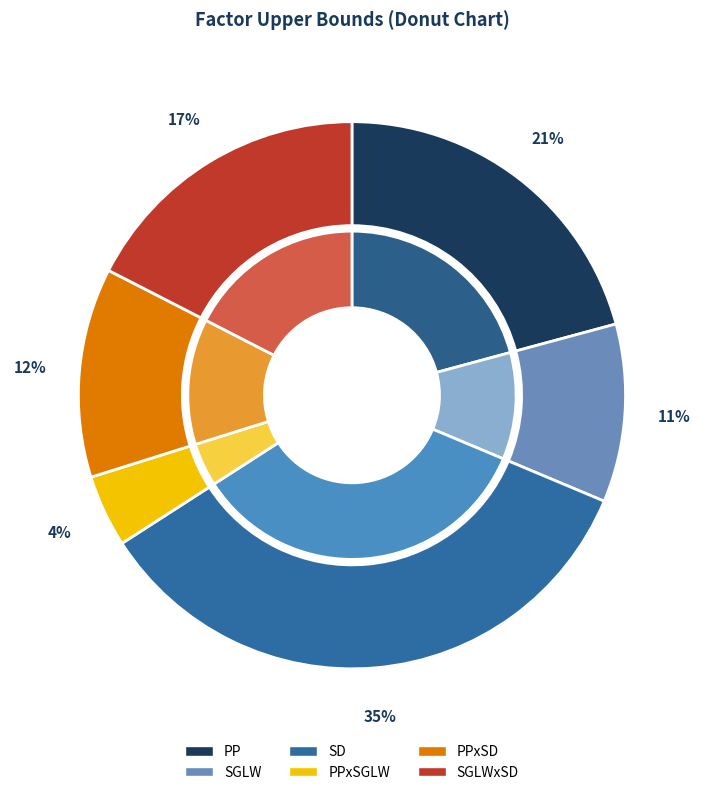

Between SGLWxSD and PP, which is larger?

PP